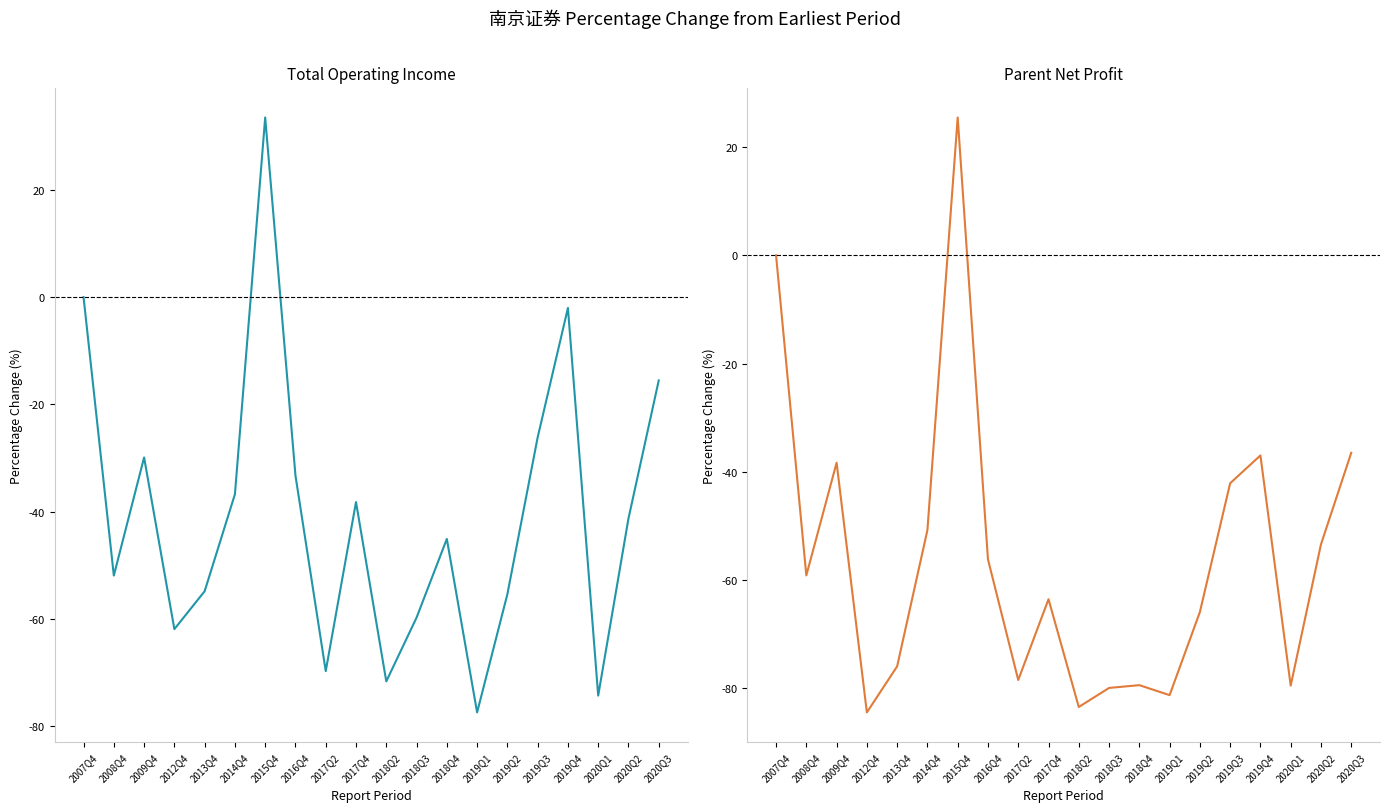

True or false: Total Operating Income and Parent Net Profit intersect in this chart.

False